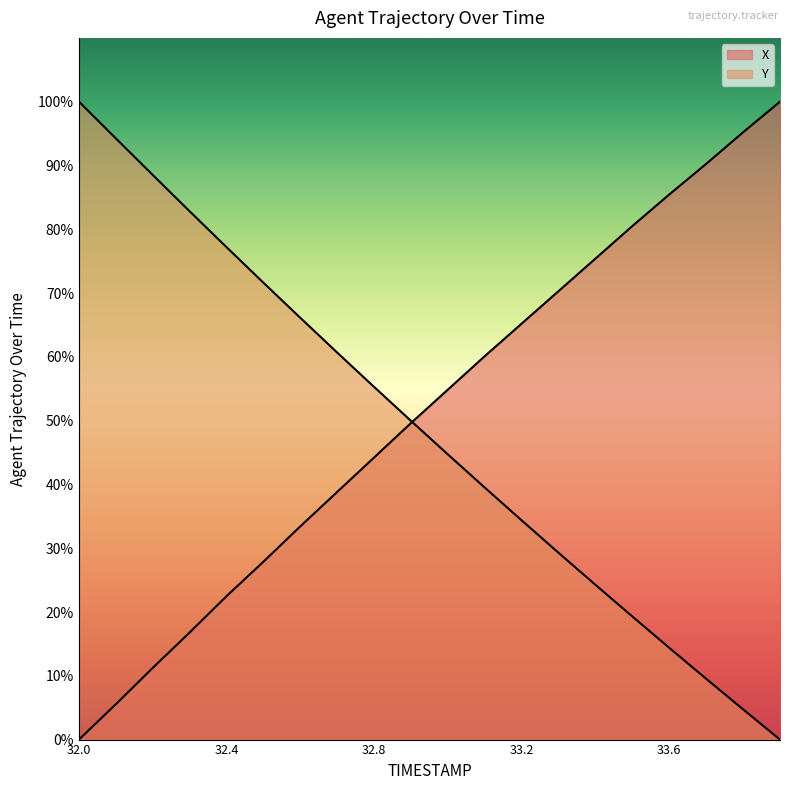

How many values in X are above zero?

19